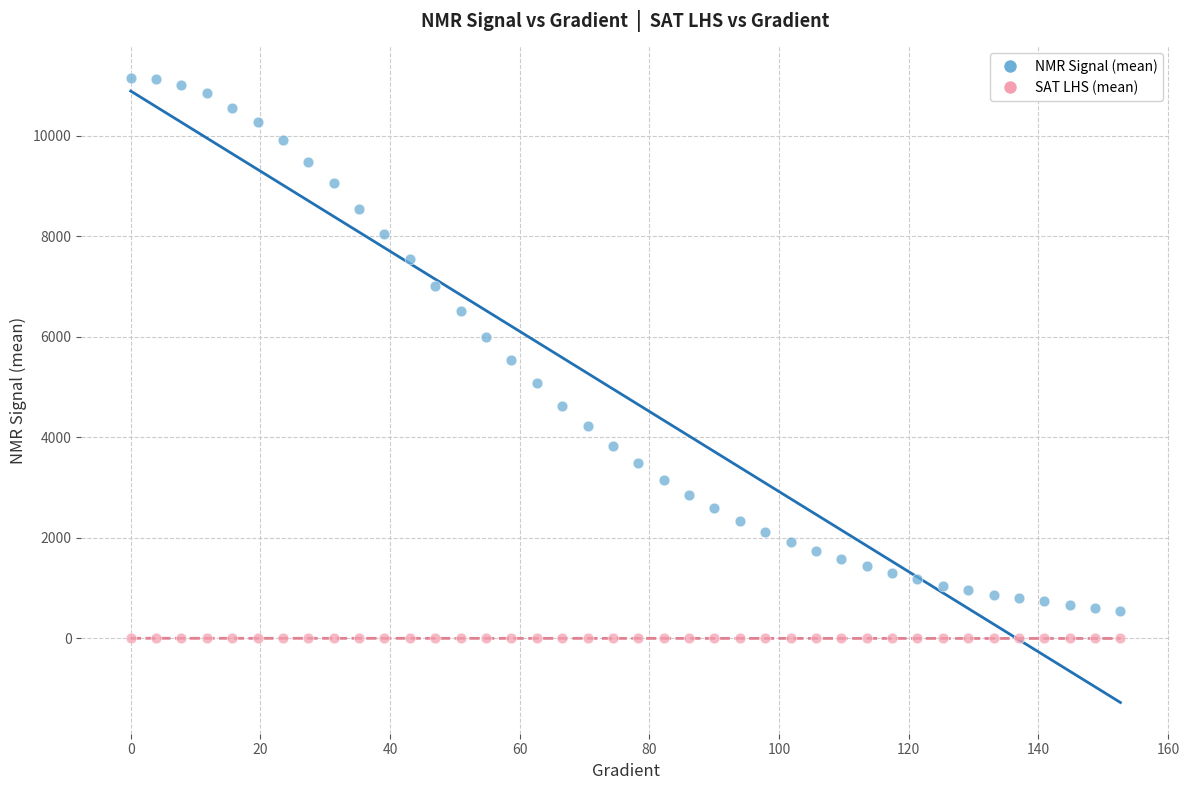

Which series has the largest Y range (max minus min)?

NMR Signal (mean)